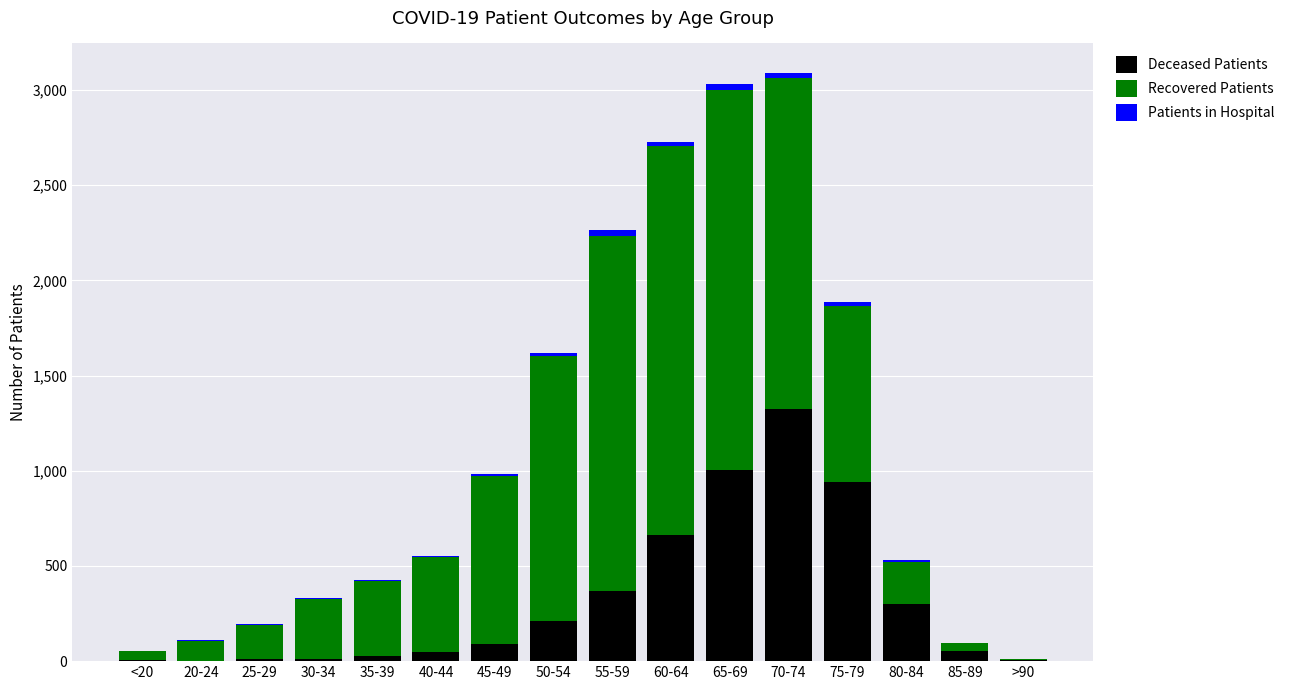

Which category has the highest value in the Deceased Patients series?

70-74